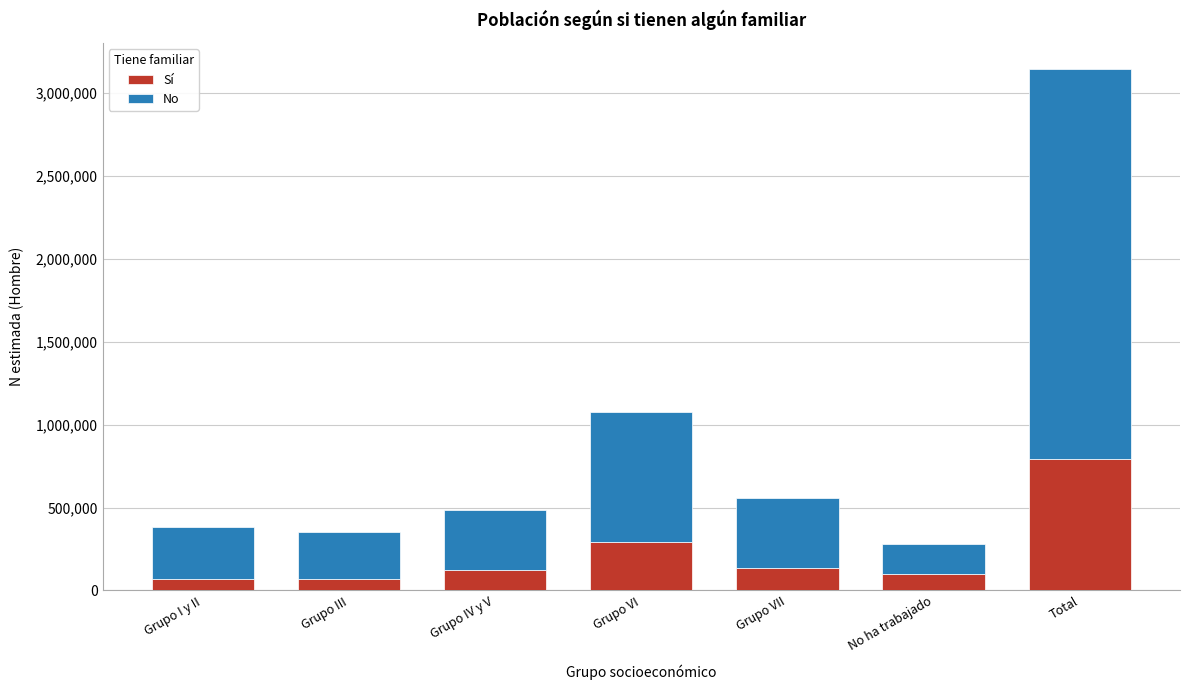

What is the total value across all series at Grupo I y II?

380763